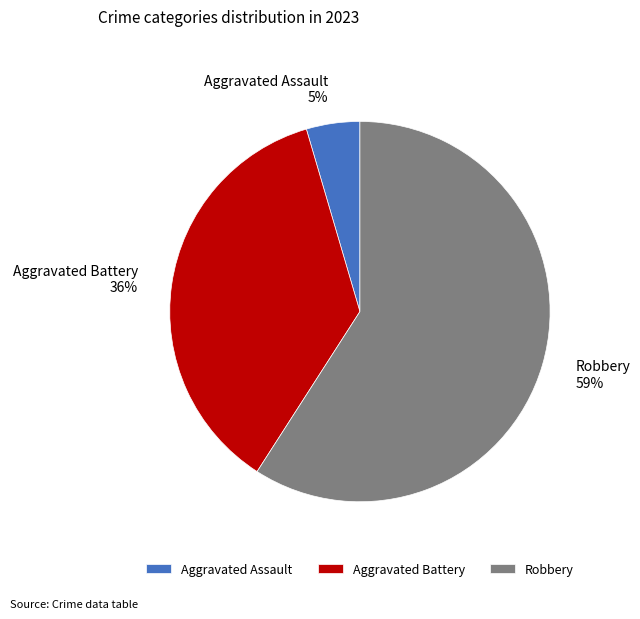

True or false: Aggravated Battery accounts for 36% of the total.

True